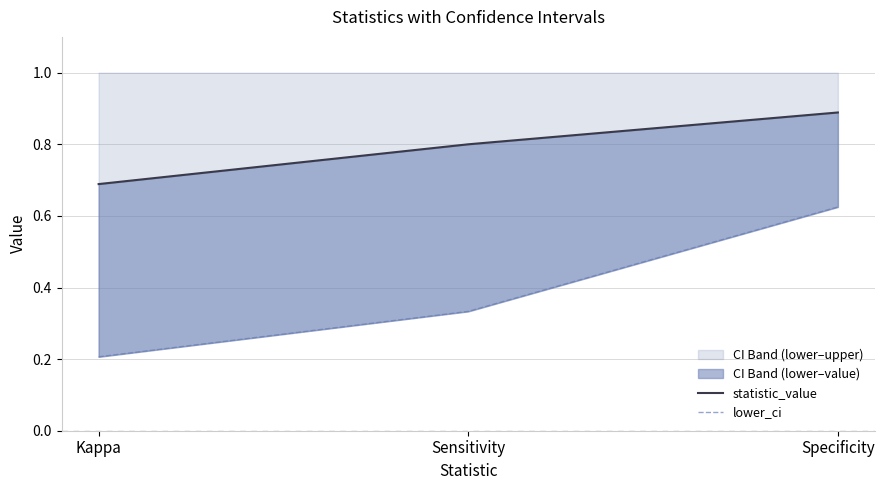

Reading left to right, what are all the values shown in this chart?

statistic_value: Kappa=0.7	Sensitivity=0.8	Specificity=0.9
lower_ci: Kappa=0.2	Sensitivity=0.3	Specificity=0.6